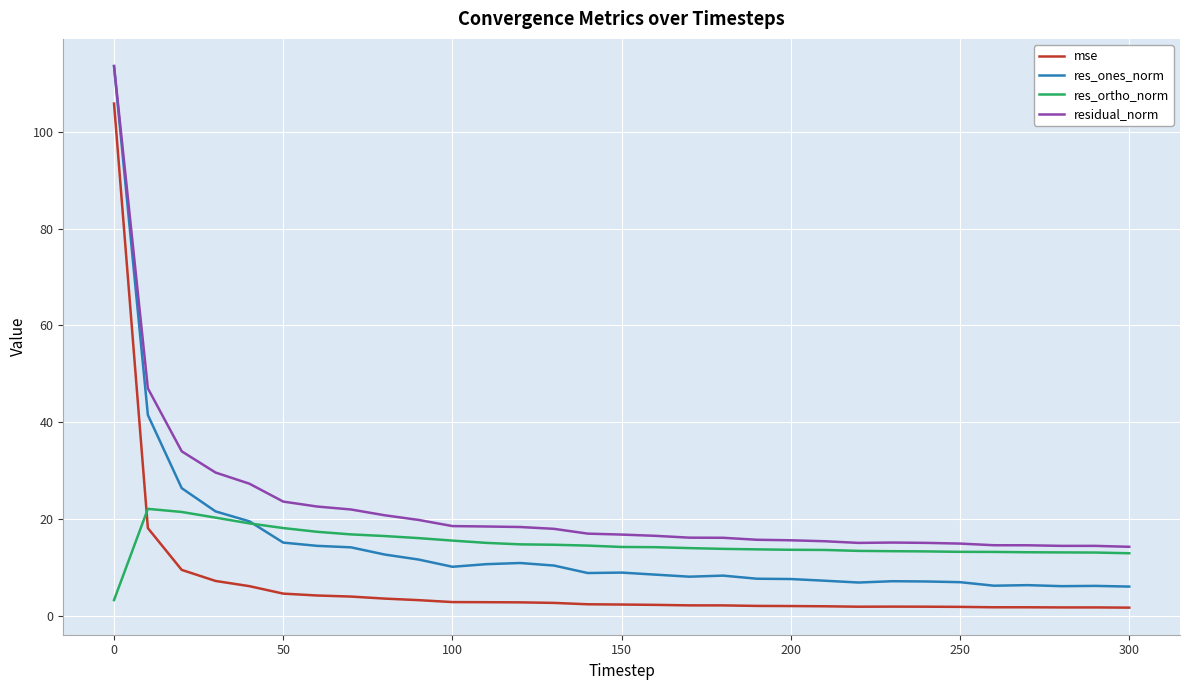

What is the maximum value for res_ortho_norm?

22.1